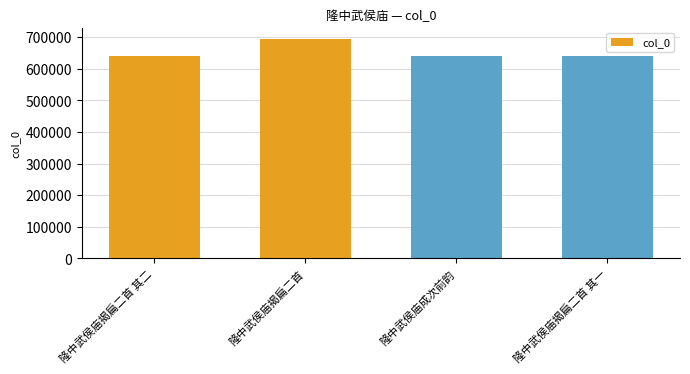

What is the difference between the values at 隆中武侯庙揭扁二首 and 隆中武侯庙揭扁二首 其一?

56211